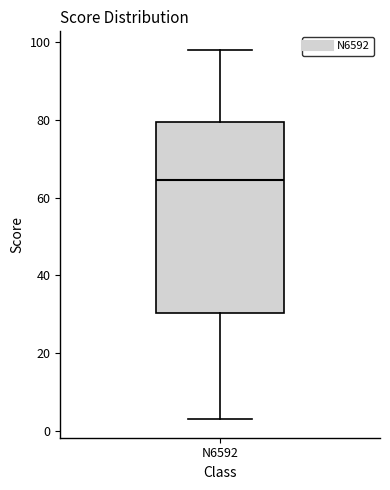

Read this box plot against the y-axis: the position of the median line, the range covered by the box, and the ends of both whiskers. The values are not printed on the chart, so give them approximately, as read against the axis.

median 64, box 30 to 80, whiskers 4 to 98